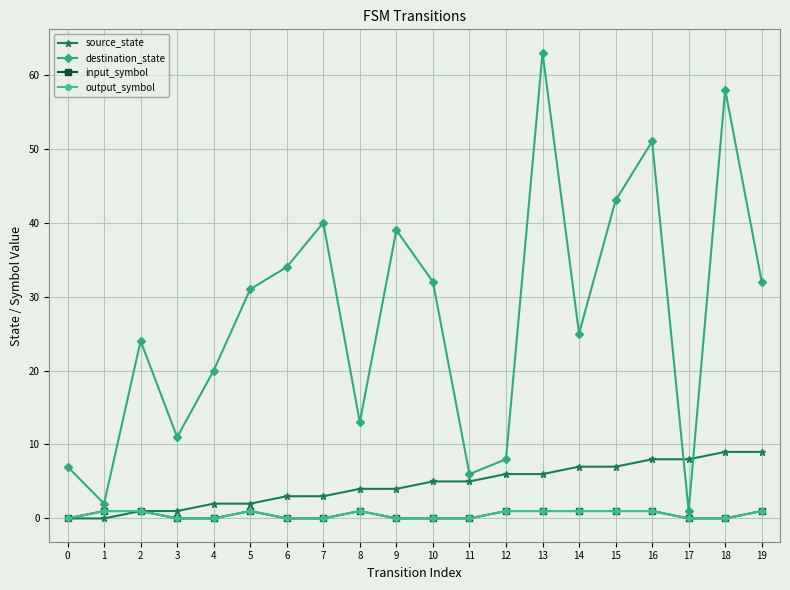

Does the chart have visible grid lines?

Yes